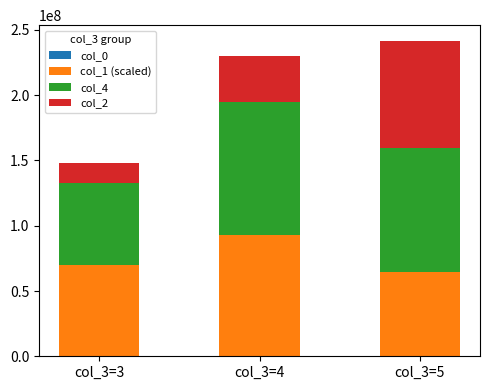

Are the bars grouped side by side (vs. stacked)?

No